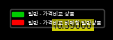

What is the ratio of the value at 일반 - 가격비교 비매칭 일반상품 to the value at 일반 - 가격비교 상품?

0.6